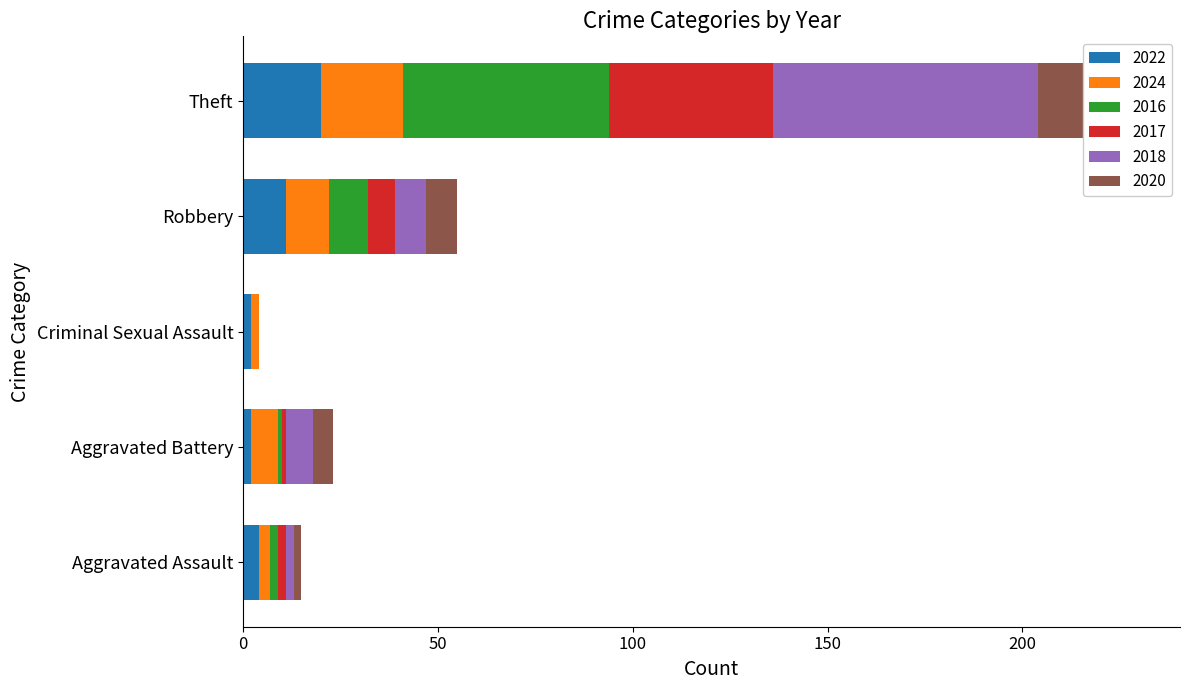

True or false: 2016 has a value of -34 at Criminal Sexual Assault.

False